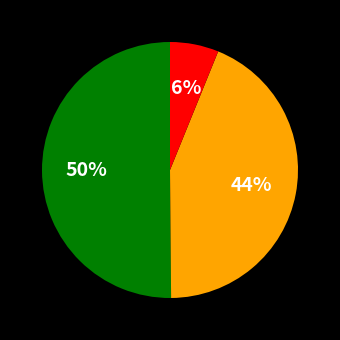

To the nearest percent, what is the difference between the largest and smallest slice percentages?

44%